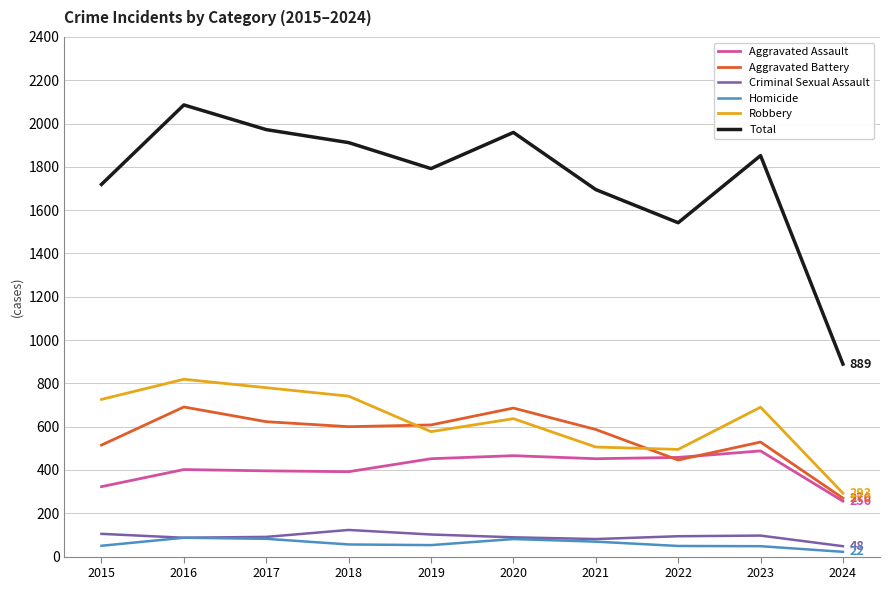

How many lines are shown in the chart?

6